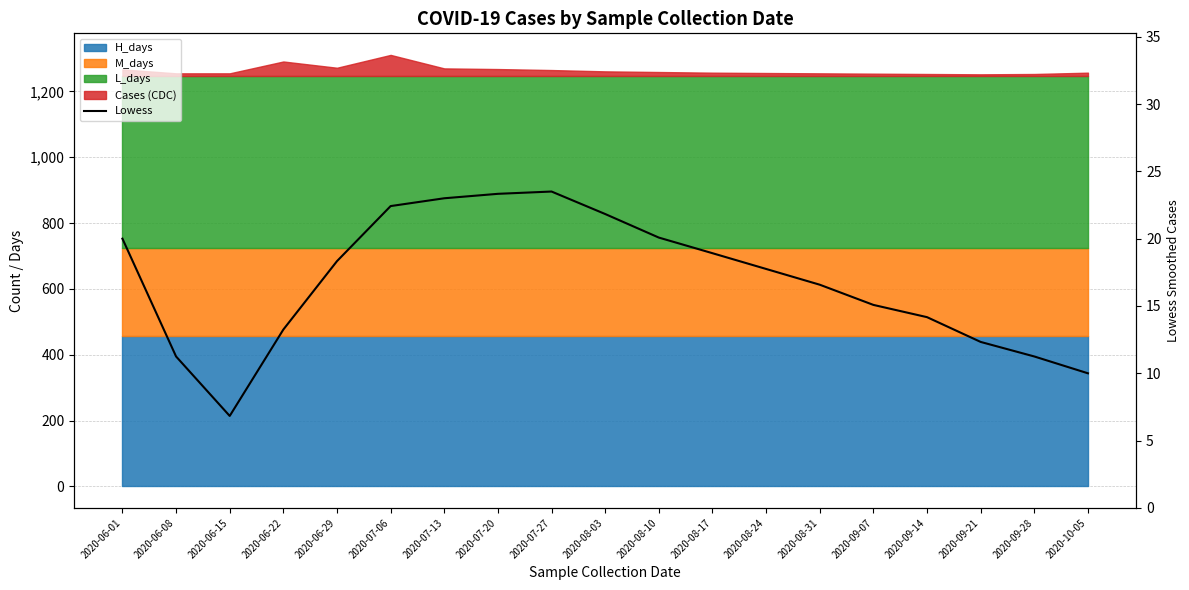

Which label corresponds to the largest value in the chart?

2020-07-27